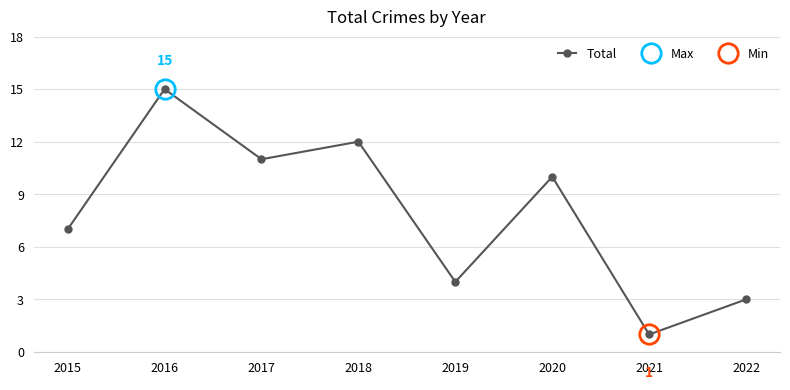

At which label does the data first exceed 10?

2016